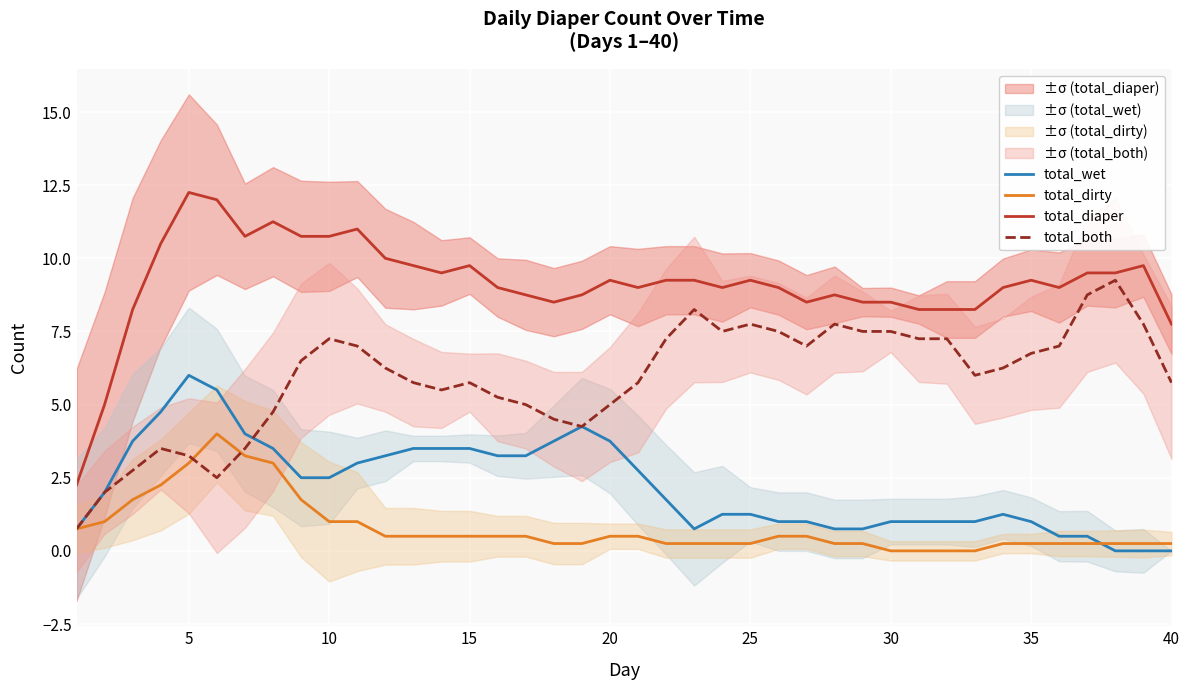

At how many categories does at least one series exceed 11?

3